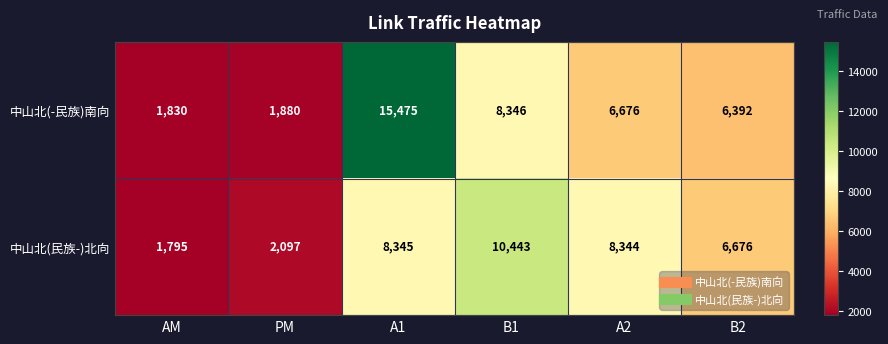

The 中山北(-民族)南向 series shows 14742 at B1. True or false?

False